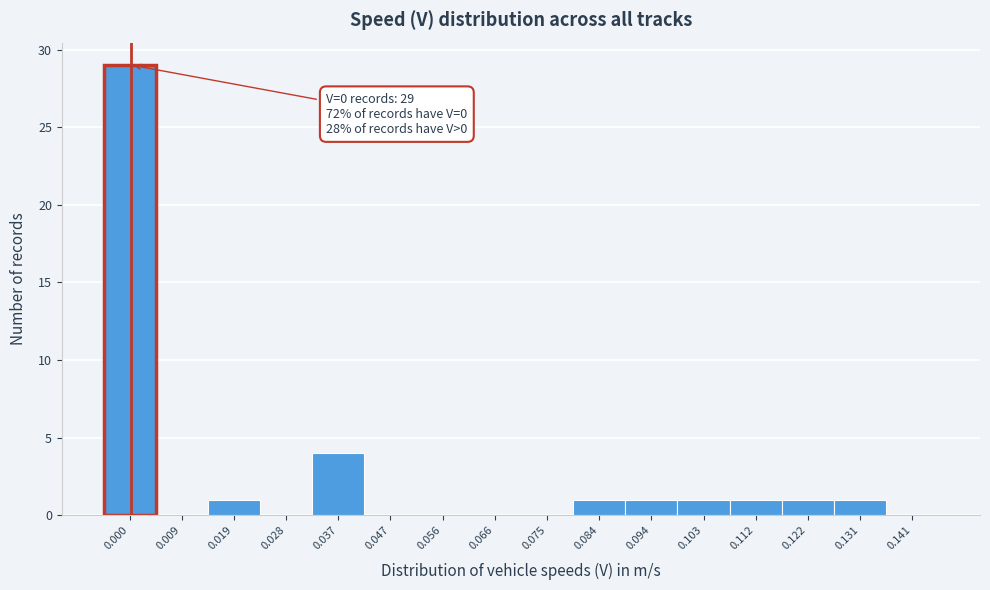

Reading right to left, what are all the values shown in this chart?

0.141=0	0.131=1	0.122=1	0.112=1	0.103=1	0.094=1	0.084=1	0.075=0	0.066=0	0.056=0	0.047=0	0.037=4	0.028=0	0.019=1	0.009=0	0.000=29